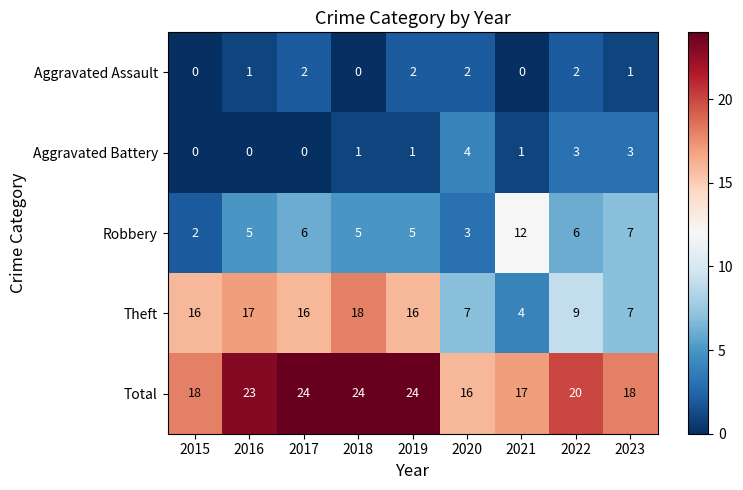

Is it true that Total equals 17 at 2021?

True